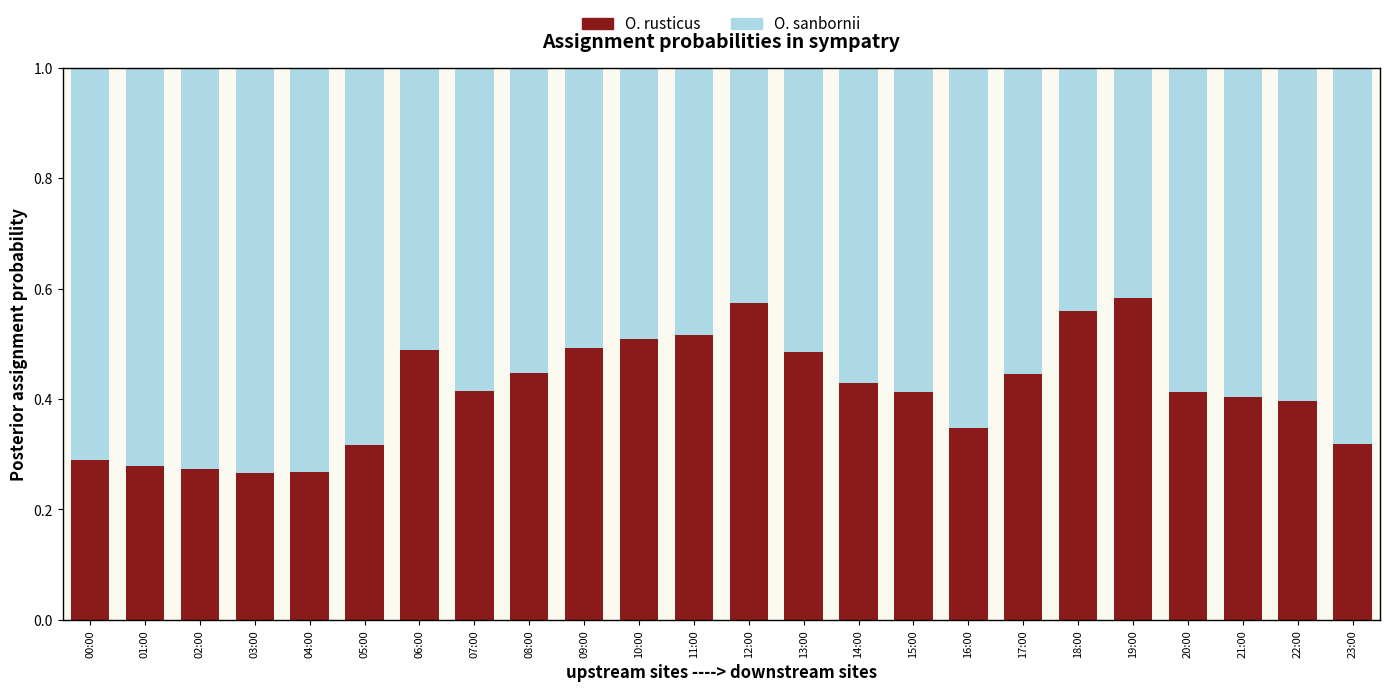

What is the total value across all series at 00:00?

1.0